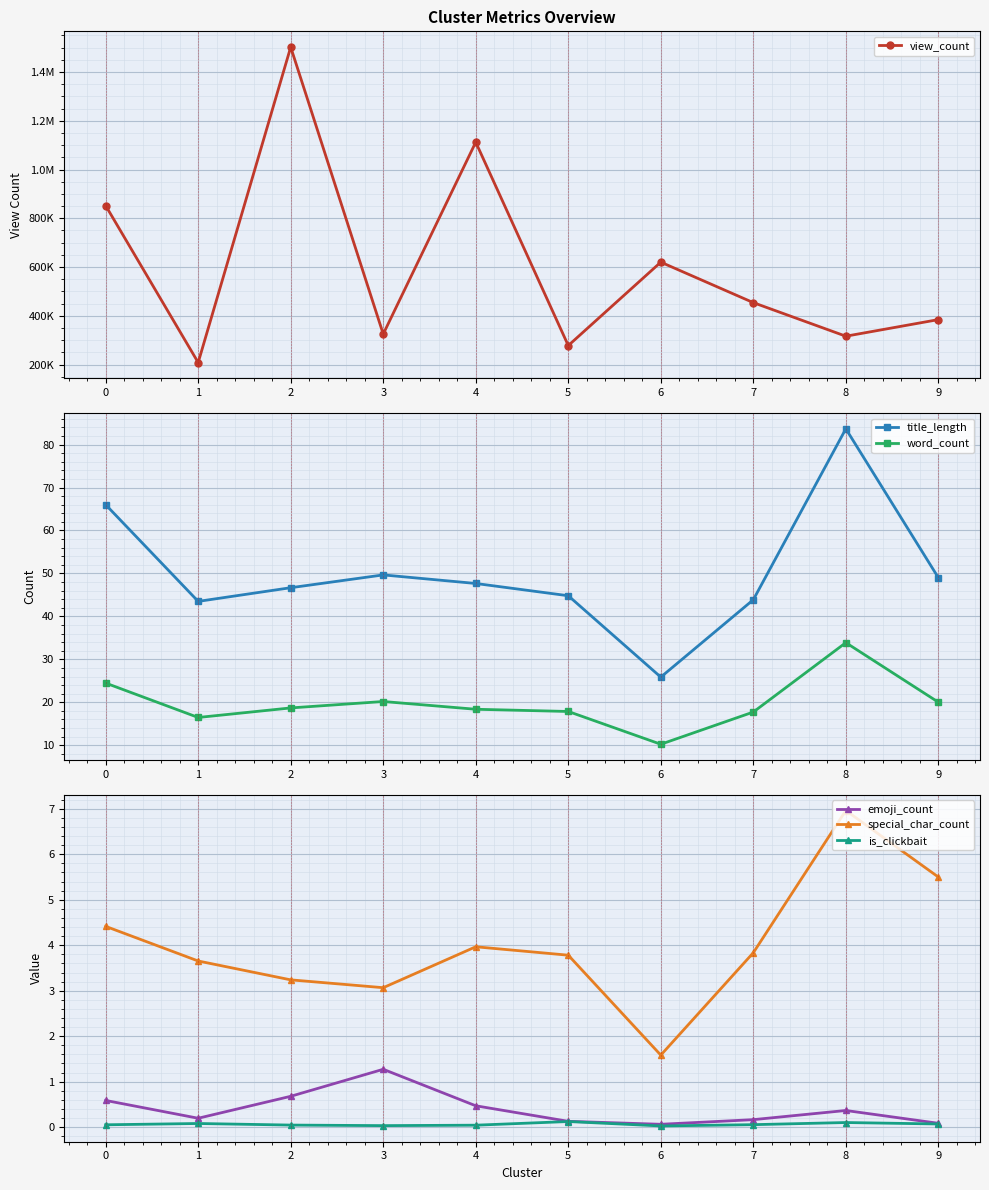

Is it true that is_clickbait equals 0.0 at 6?

True